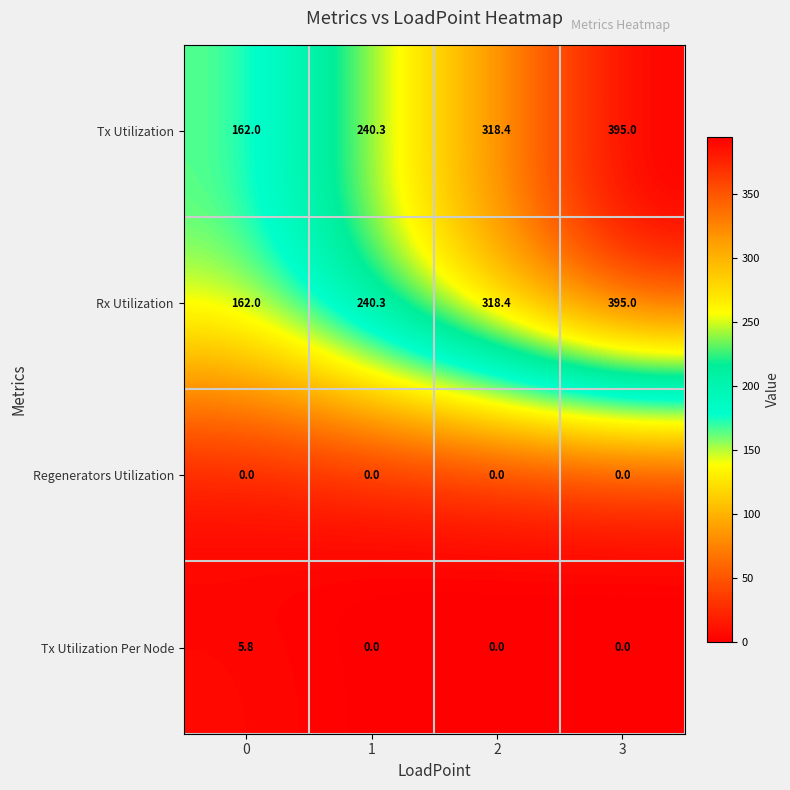

What is the spread (max minus min) of values at 0?

162.0